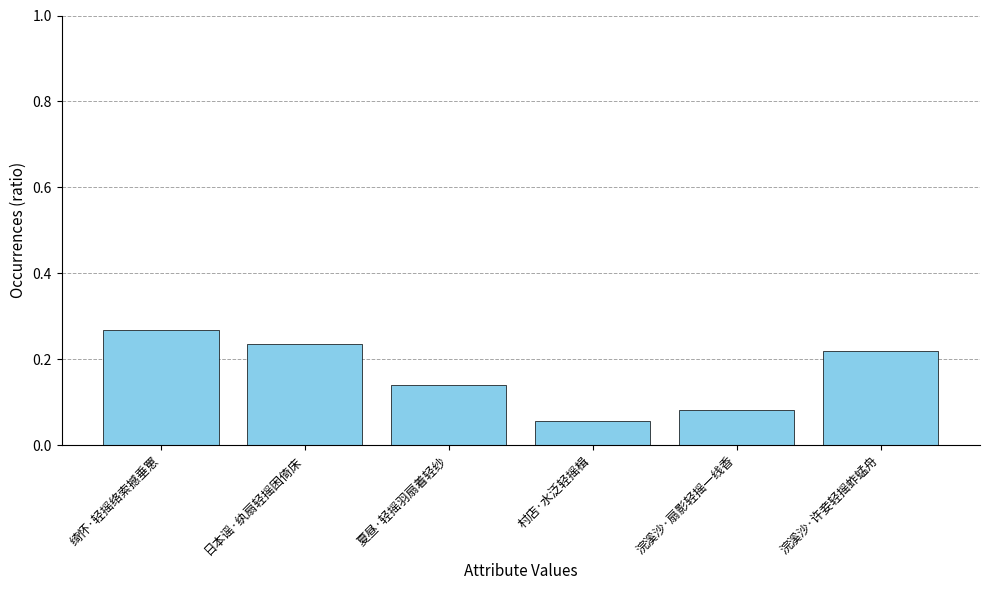

What is the change in value from 绮怀·轻摇络索撼垂罳 to 浣溪沙·扇影轻摇一线香?

-0.2